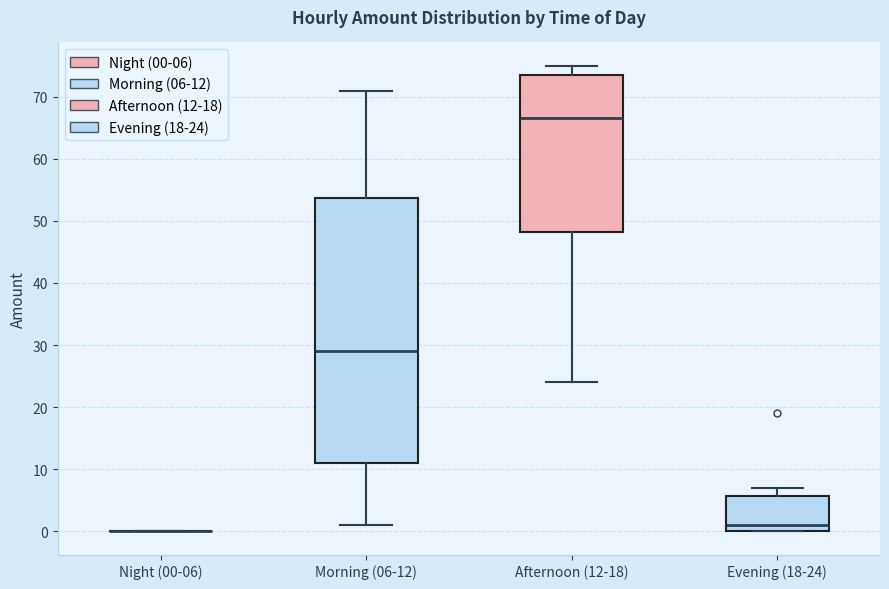

Where is the lower edge of the box for Evening (18-24) on the y-axis? The values are not printed on the chart, so give them approximately, as read against the axis.

0